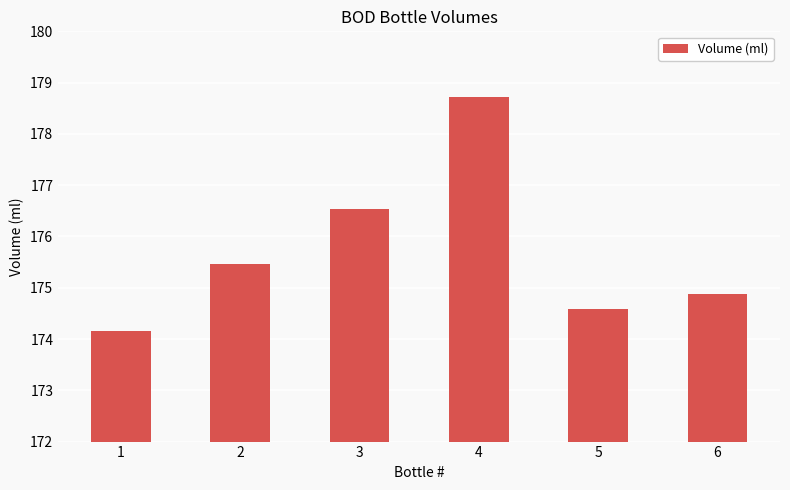

How many data points does each series have?

6